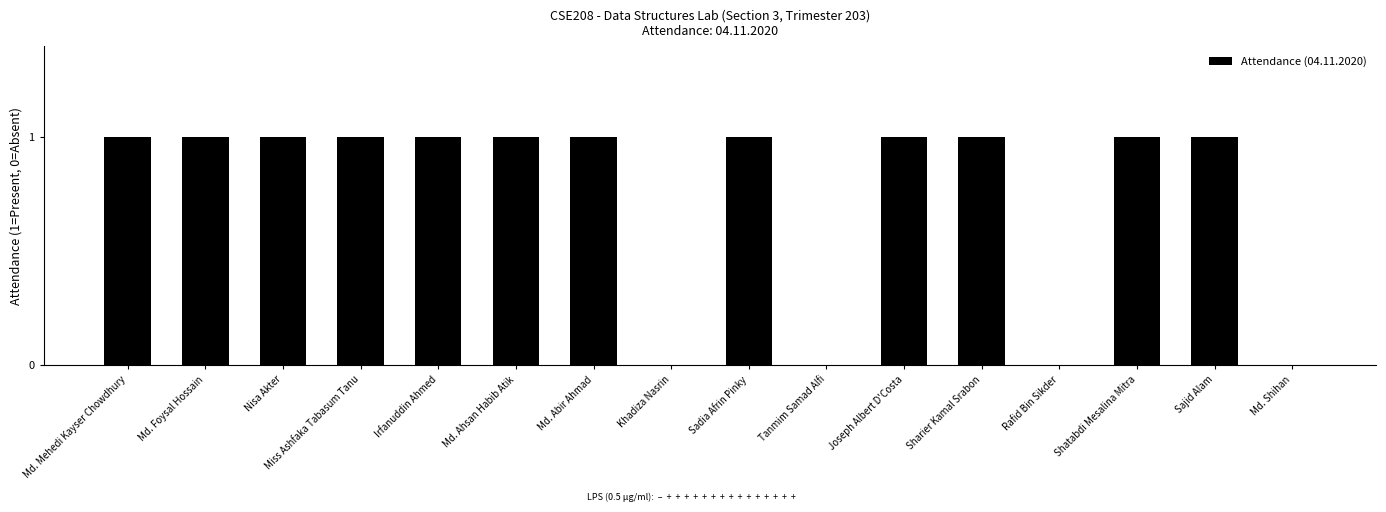

Are the bars horizontal?

No